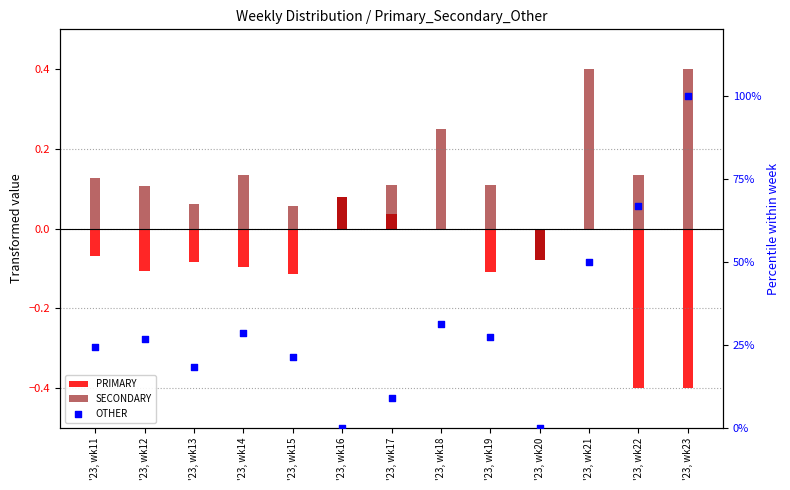

Which series contains the highest Y value?

OTHER